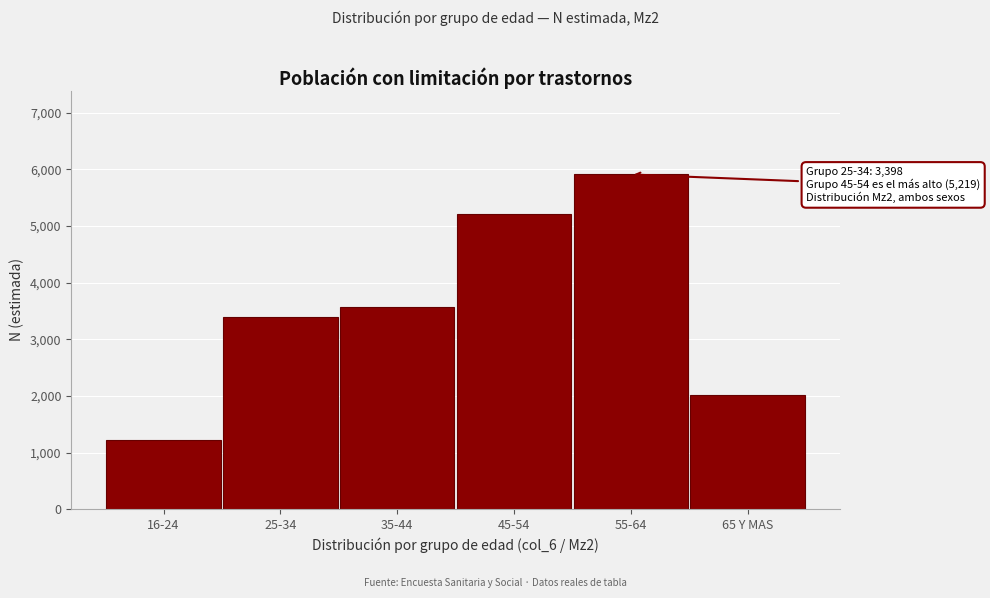

Reading right to left, what are all the values shown in this chart?

65 Y MAS=2016	55-64=5912	45-54=5219	35-44=3566	25-34=3398	16-24=1223